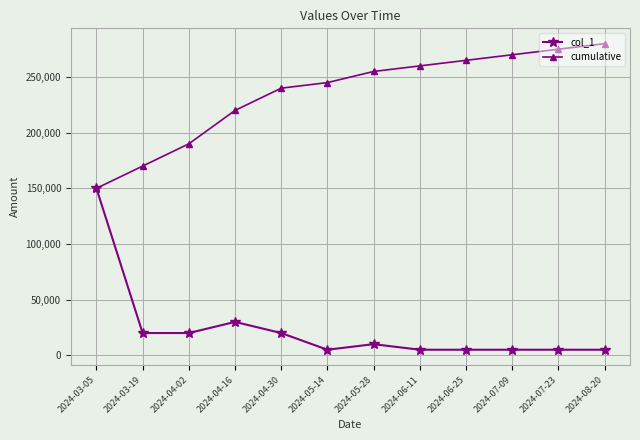

What is the total value across all series at 2024-07-09?

275000